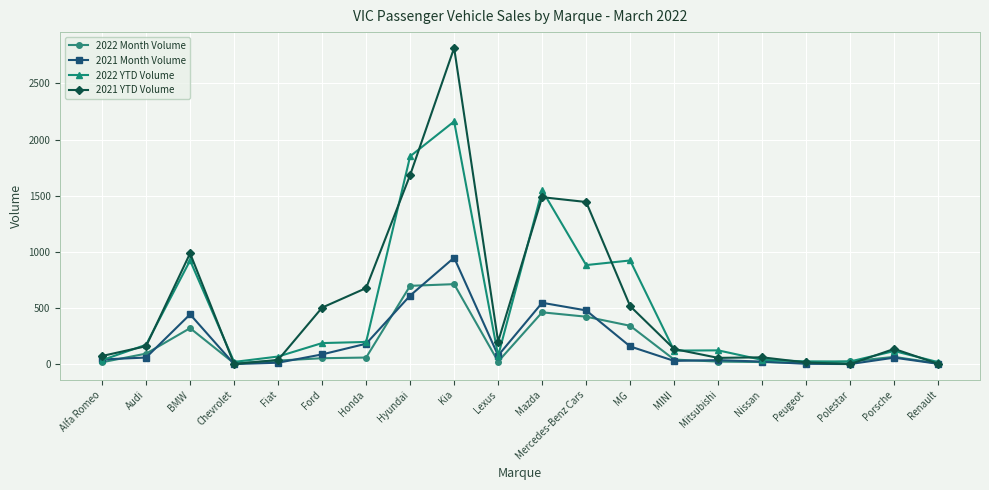

What position from the left is Renault?

20